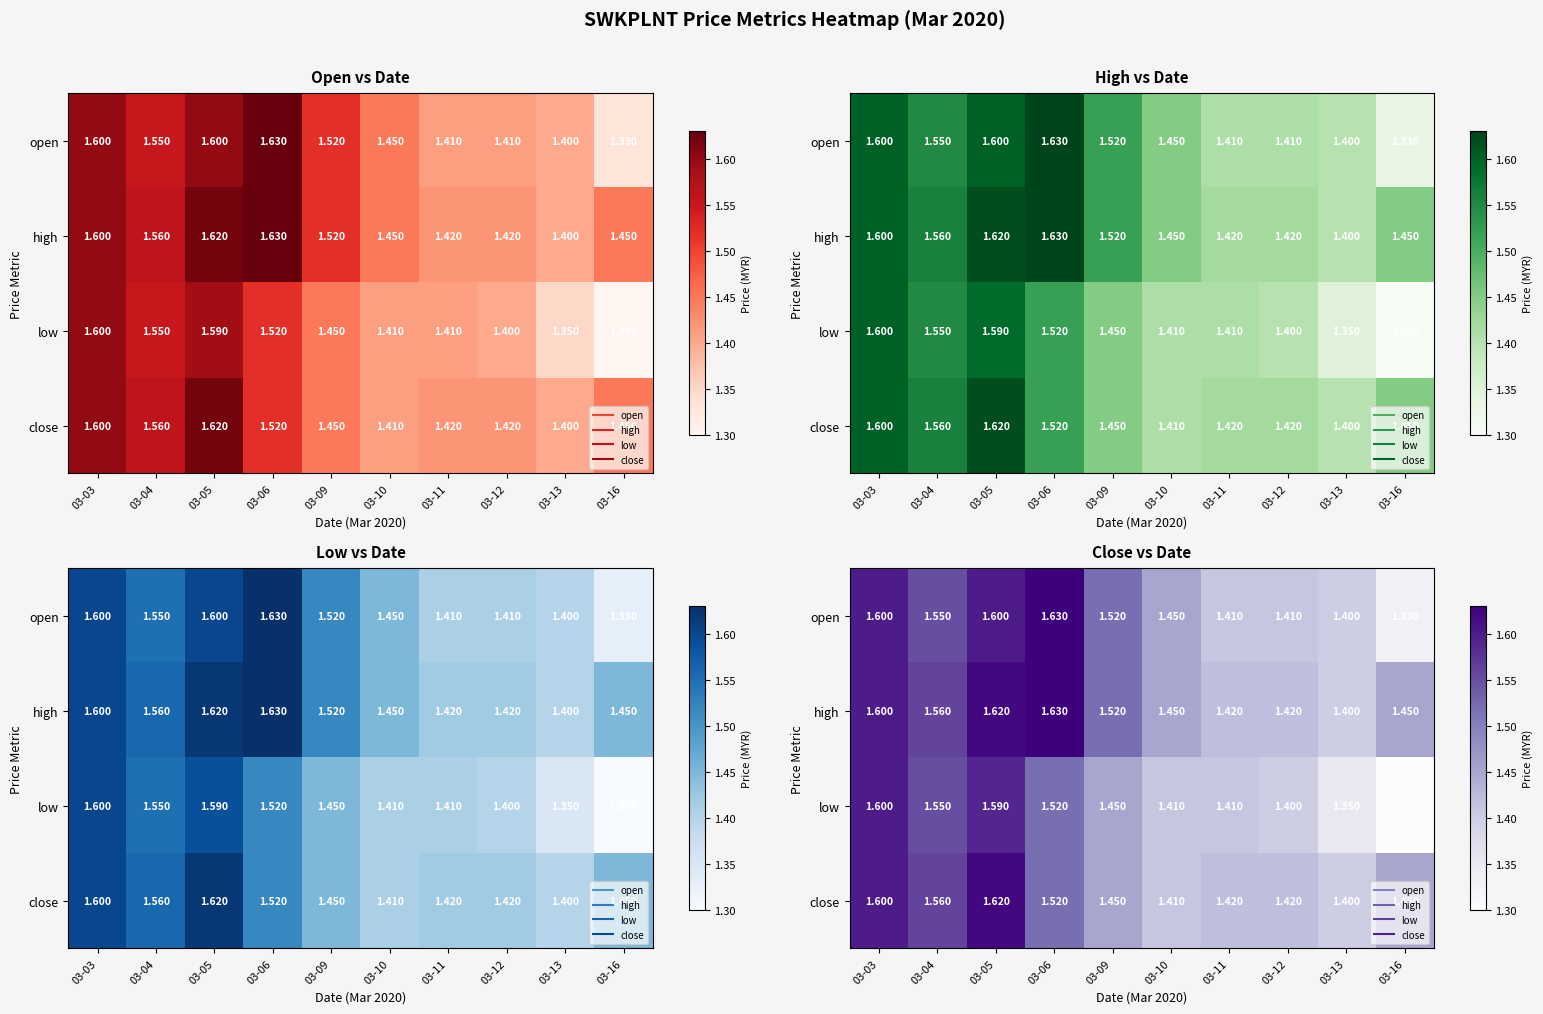

What is the difference between the open values at 03-05 and 03-11?

0.2